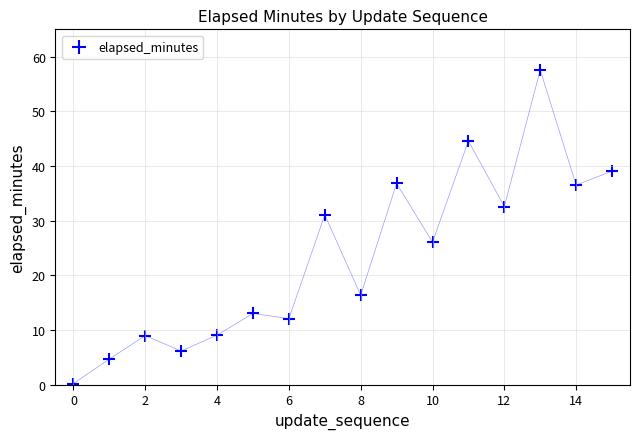

What Y value in the scatter plot is closest to 28?

26.1